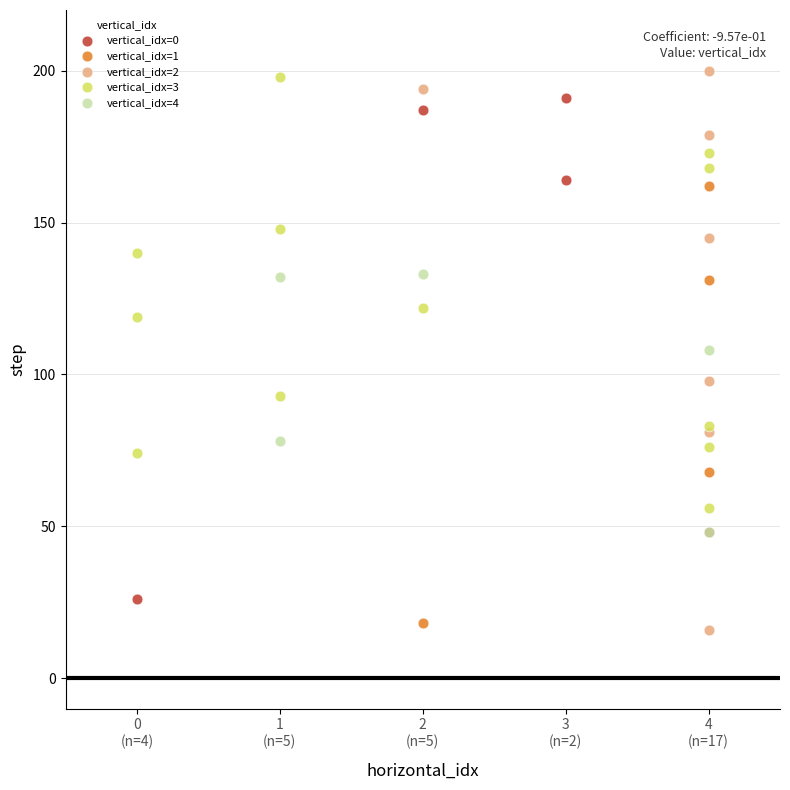

Which series has the largest Y range (max minus min)?

vertical_idx=2